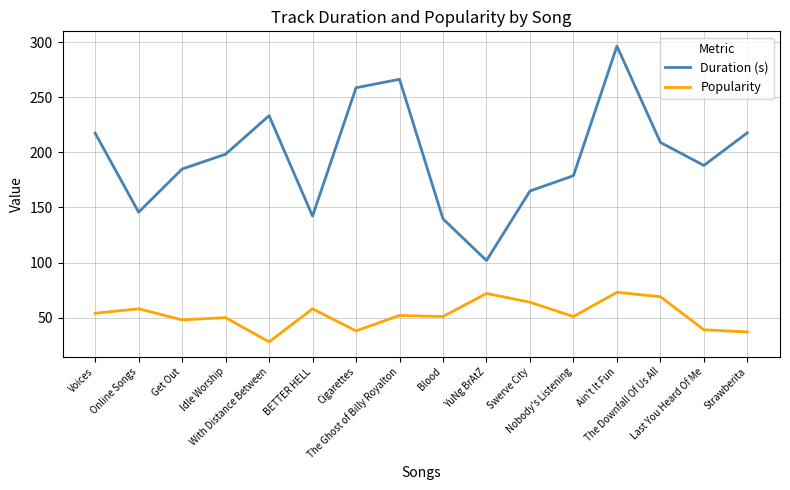

Which series has the widest spread of values?

Duration (s)